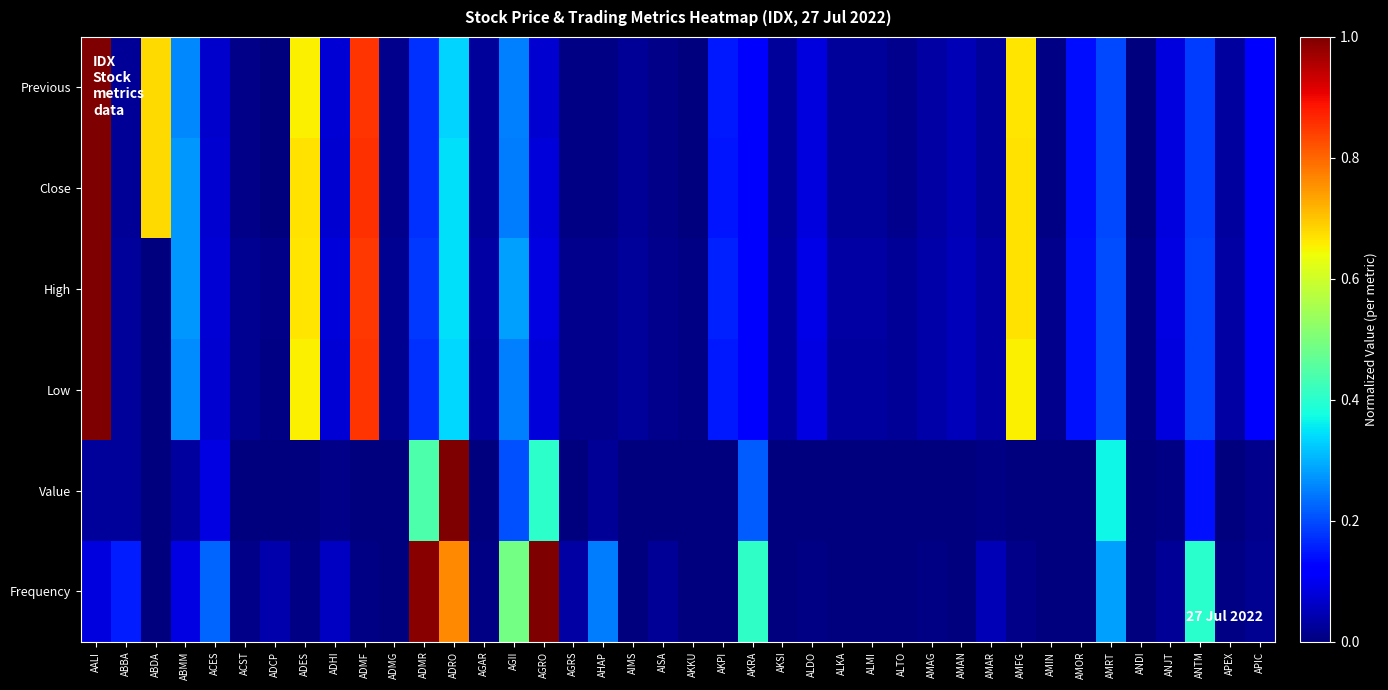

How many distinct data groups are displayed?

6